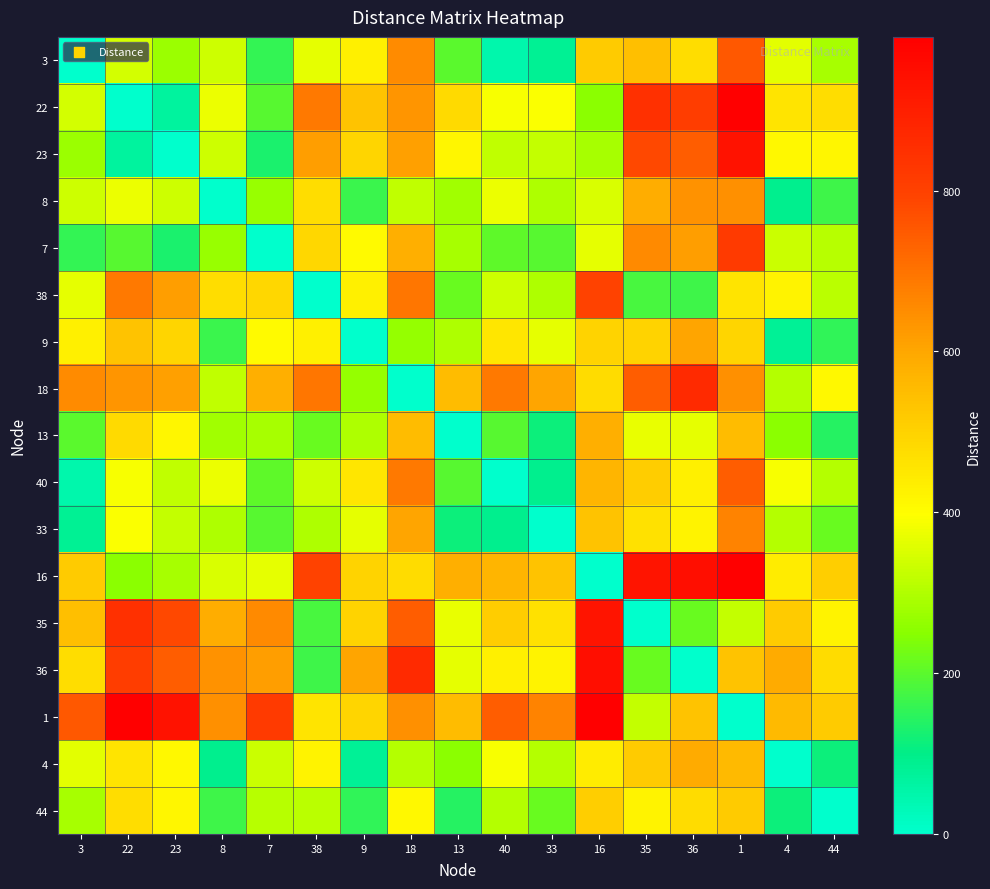

Rank the series by their maximum value, from lowest to highest.

44, 13, 4, 9, 8, 33, 40, 3, 38, 7, 18, 35, 23, 36, 16, 22, 1